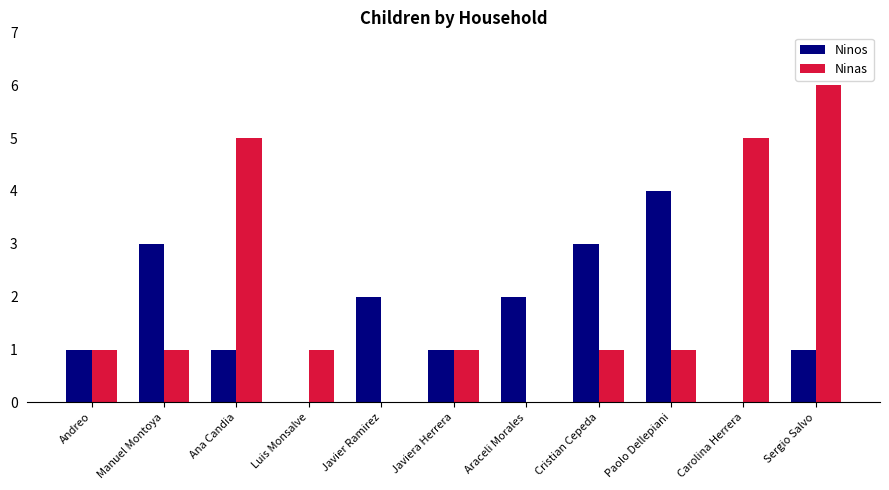

What is the sum of all Ninos values?

18